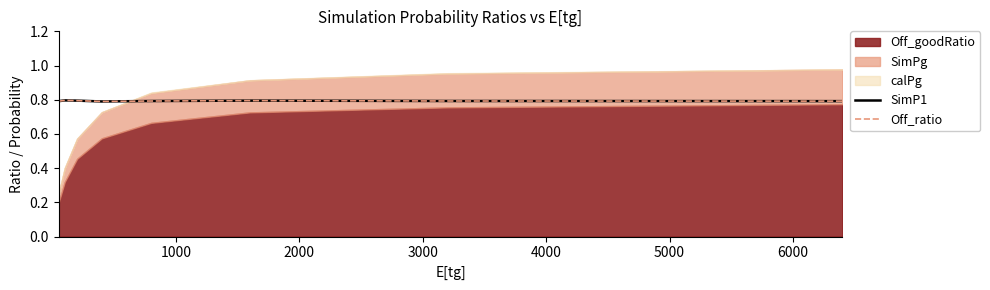

What is the approximate value of Off_ratio at 1000?

0.8